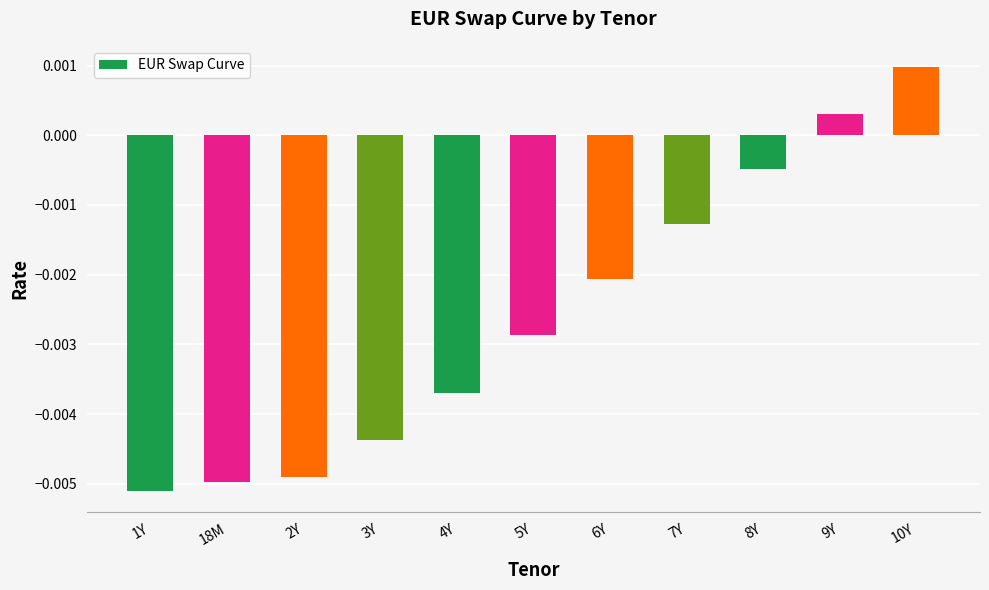

Which category has the highest value across all series?

10Y